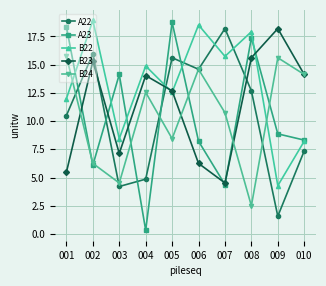

Which category has the lowest value in the B24 series?

008